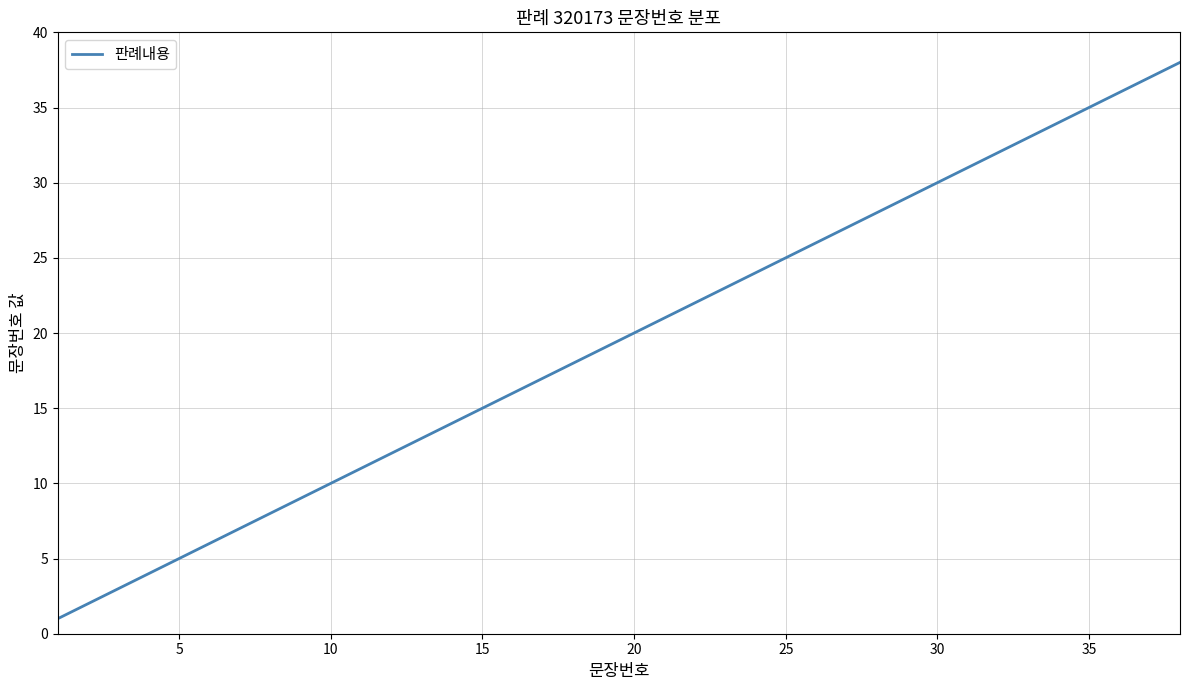

True or false: there are more than 0 points higher than both neighbors.

False